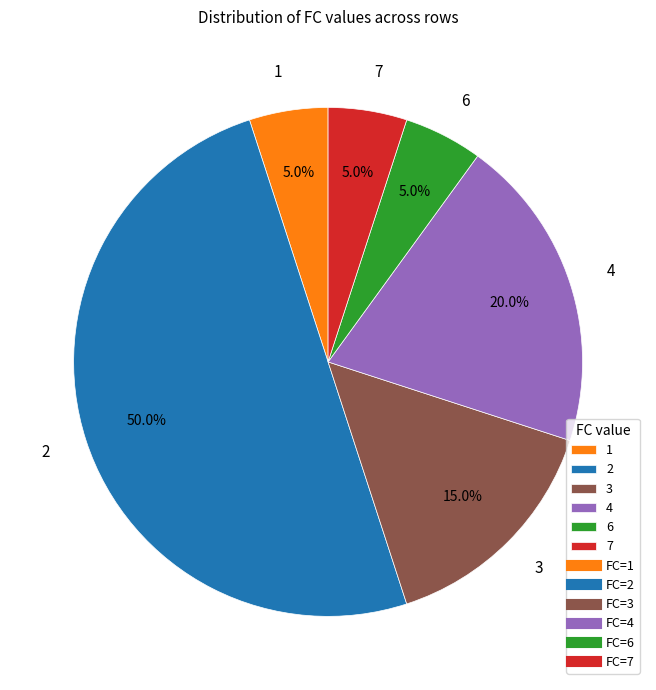

To the nearest percent, what is the difference between the 1 and 3 slice percentages?

10%